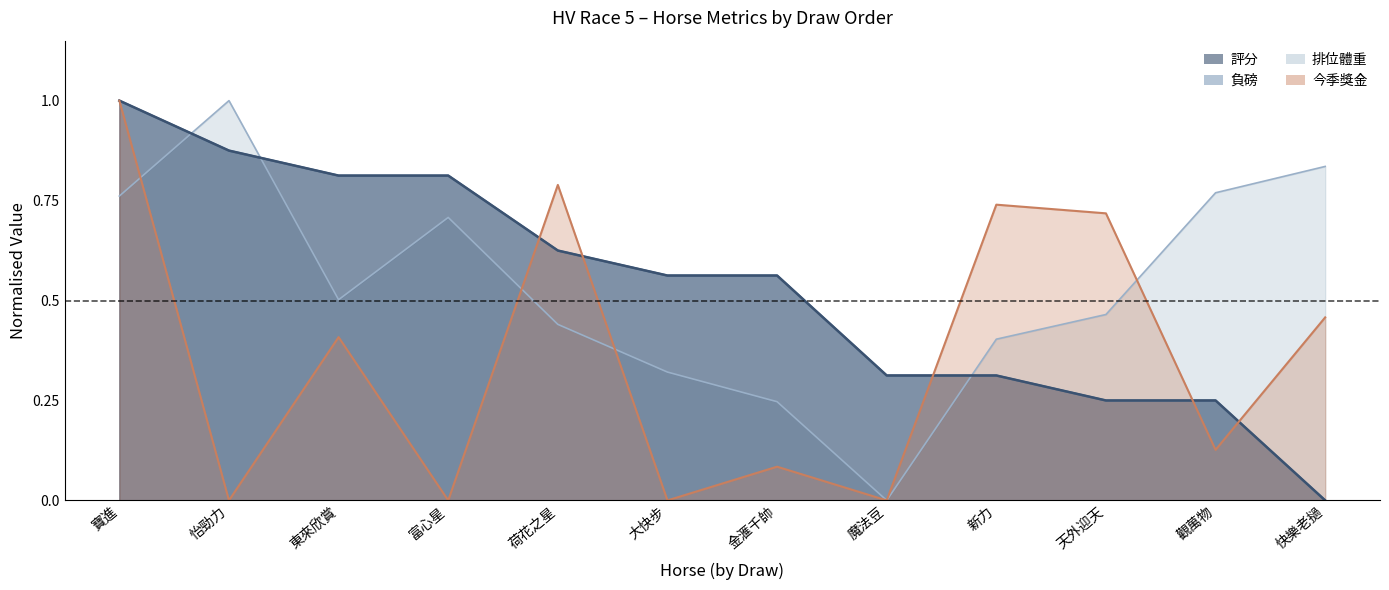

Rank the series at 觀萬物 from highest to lowest value.

排位體重, 負磅, 評分, 今季獎金